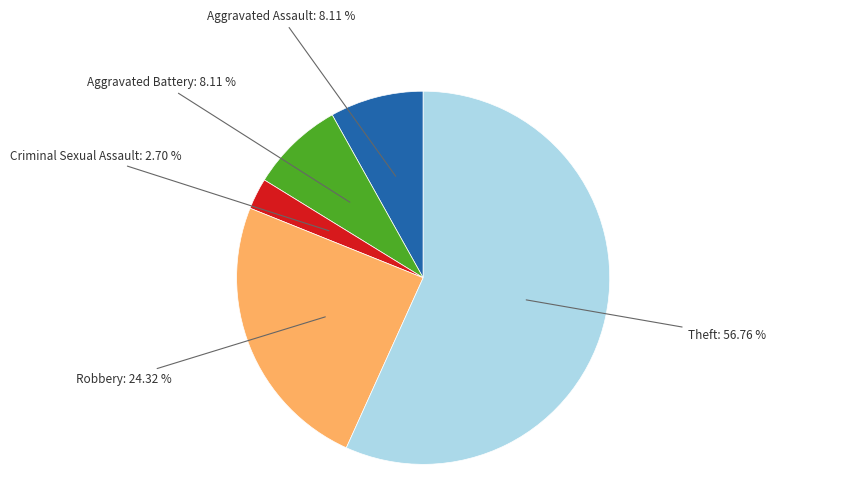

What is the smallest slice in the pie chart?

Criminal Sexual Assault